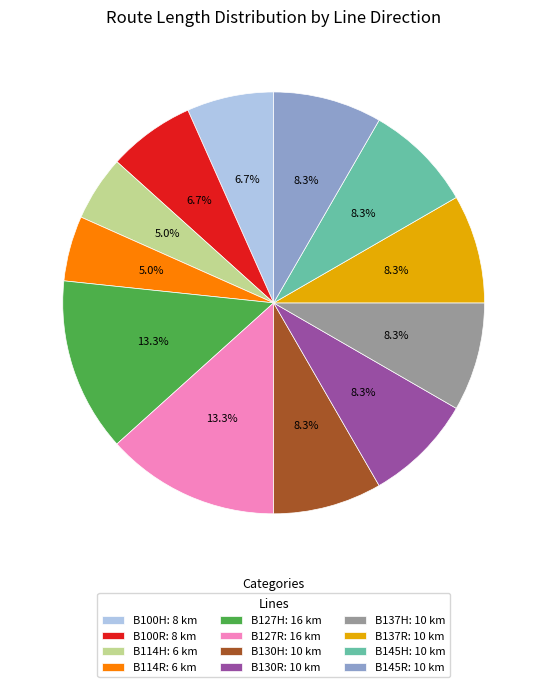

Do B130R and B114R together represent more than half of the pie?

No